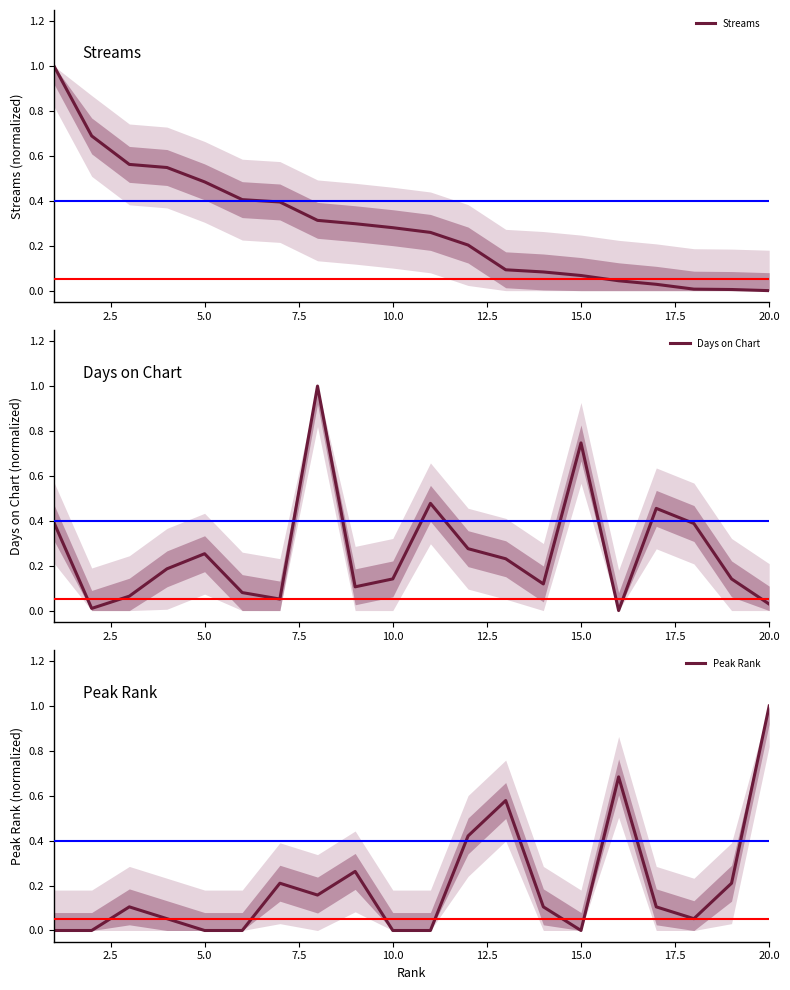

What is the difference between the second highest and minimum values in the Days on Chart series?

0.7